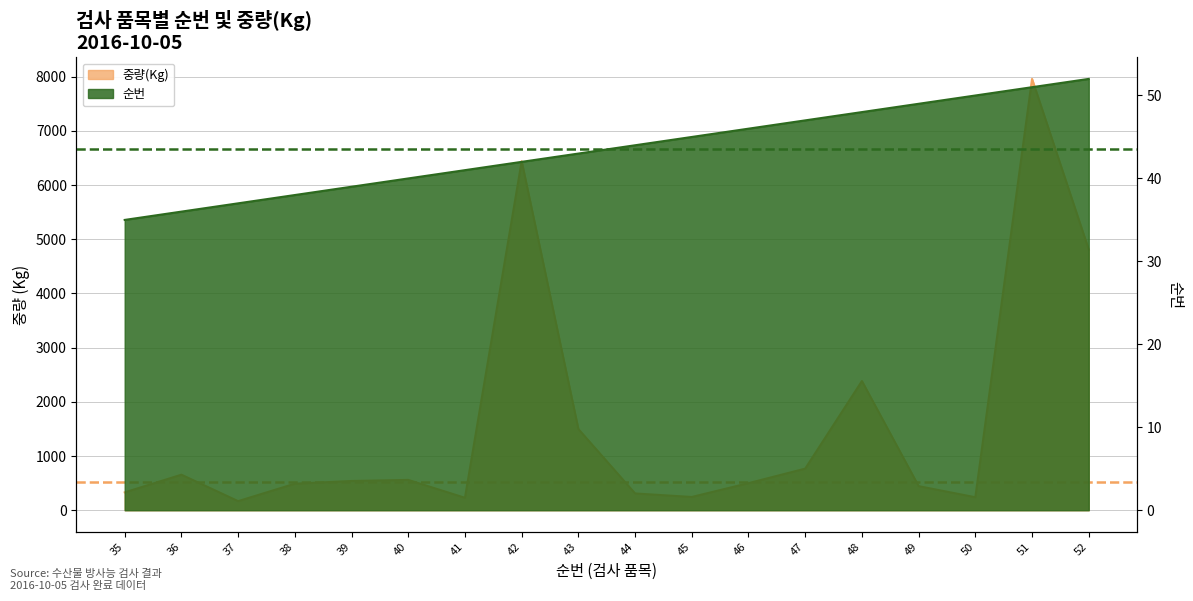

What is the minimum value shown in the chart?

35